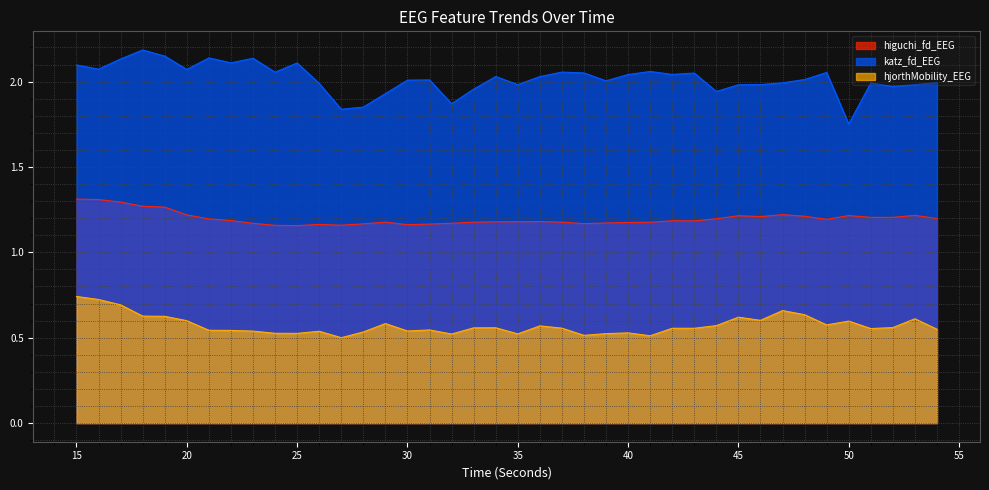

Which series has the largest total across all categories?

katz_fd_EEG